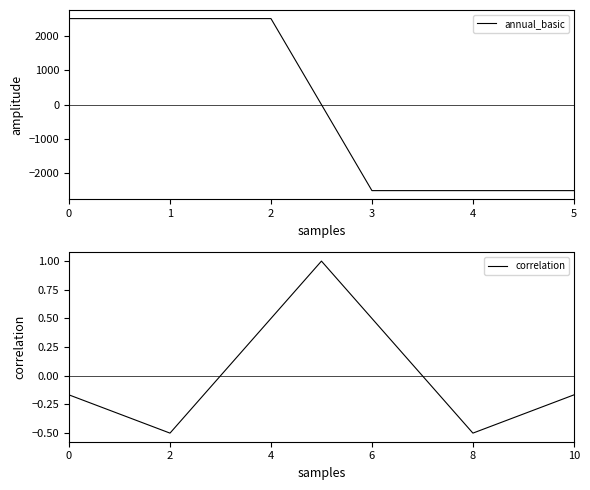

The value of annual_basic at 0 is 952. True or false?

False